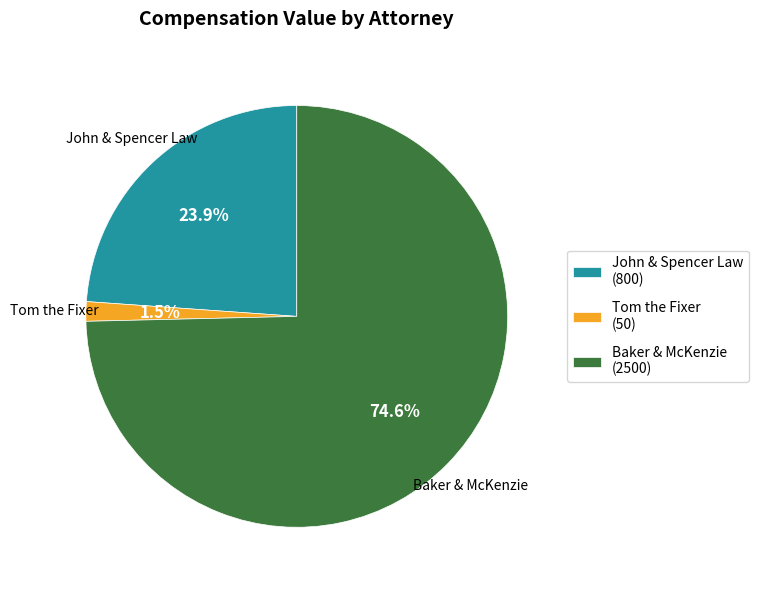

The John & Spencer Law slice represents 24% of the pie. True or false?

True